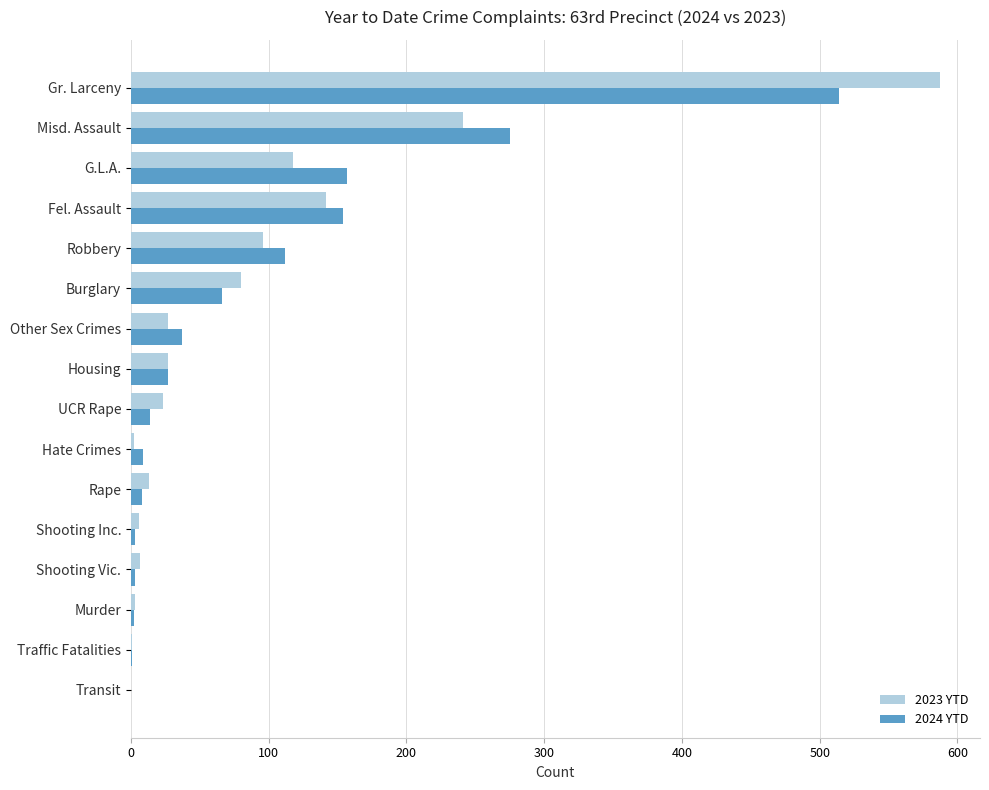

Is it true that 2023 YTD equals 166 at Robbery?

False